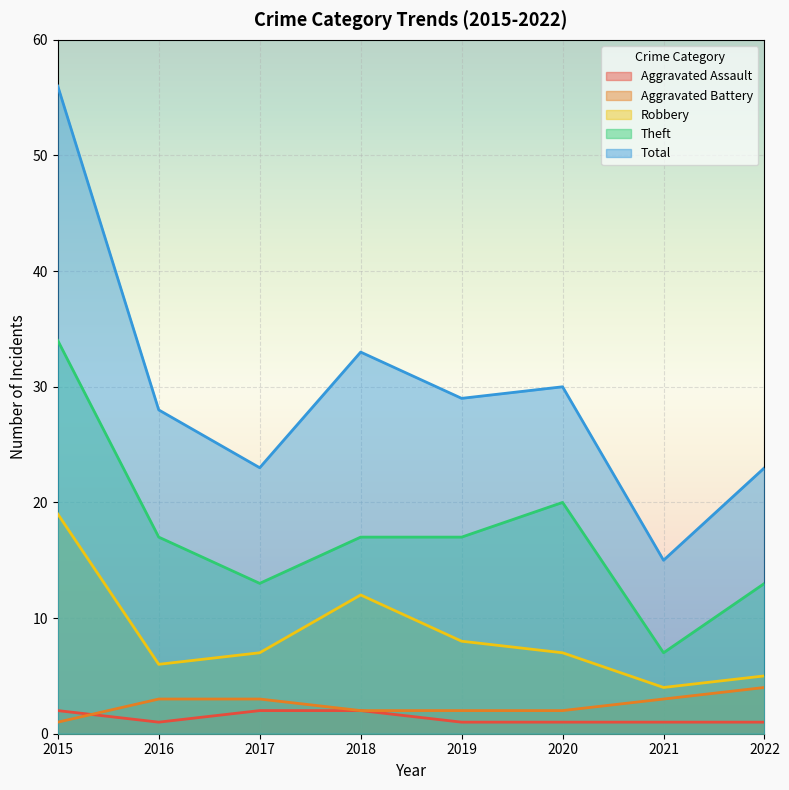

Which category has the lowest value in the Robbery series?

2021